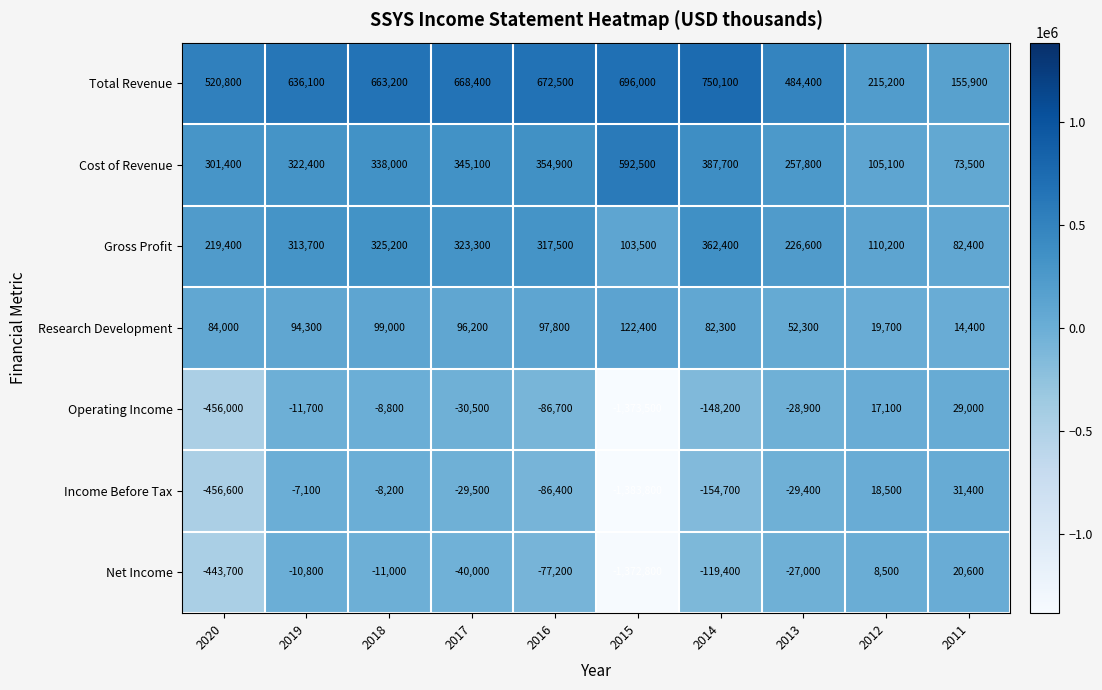

True or false: Operating Income has a value of -86700 at 2016.

True